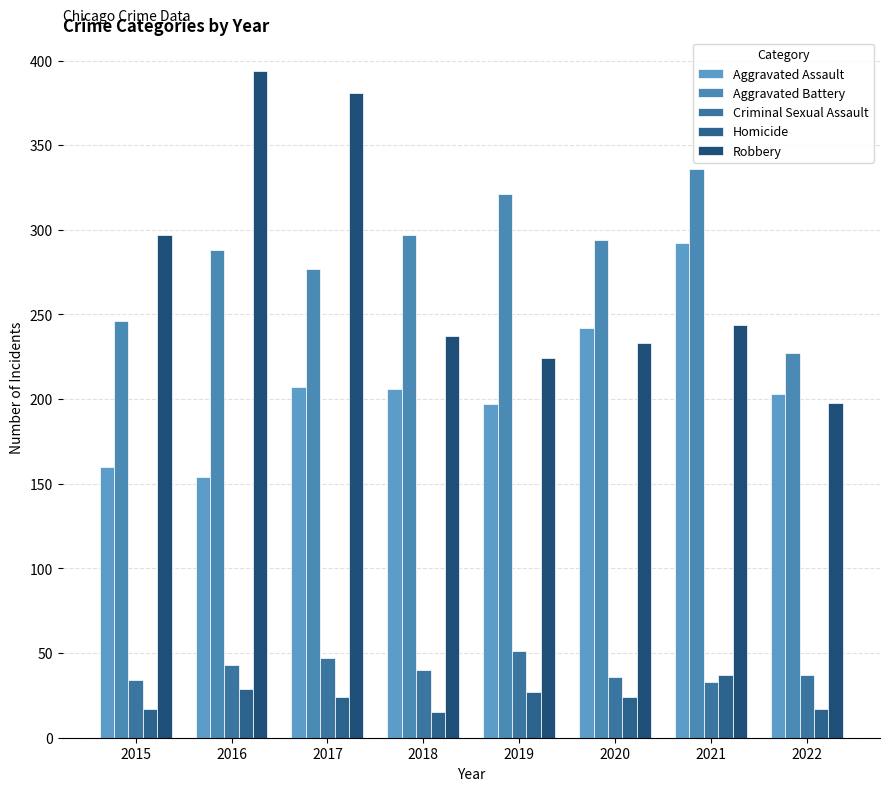

How many bars are there in total?

40